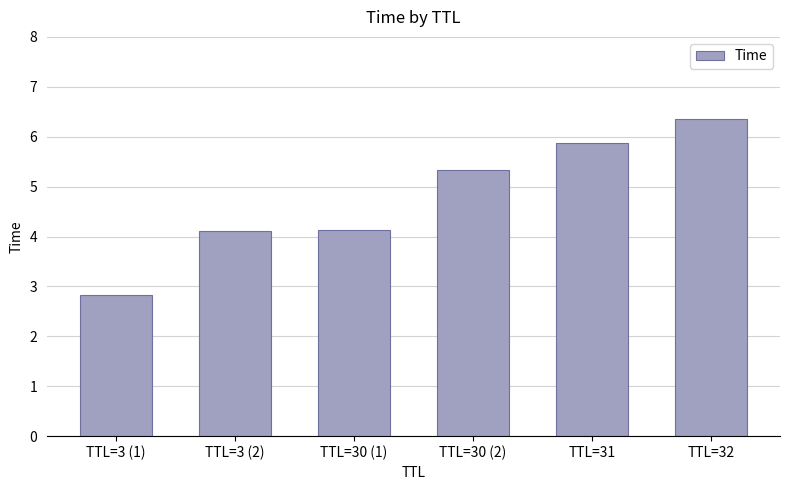

True or false: the data shows 2.8 at TTL=3 (1).

True